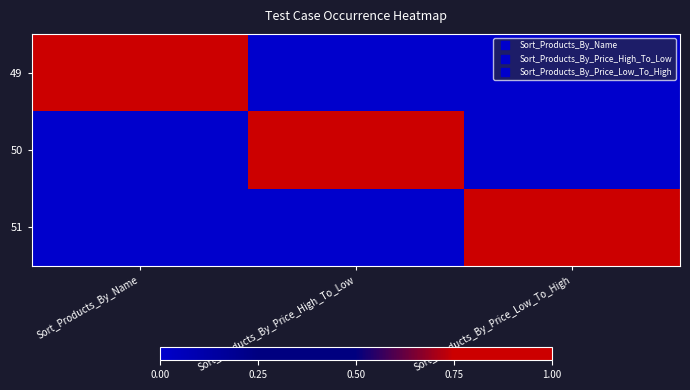

List the series in order of their peak value, highest first.

49, 50, 51